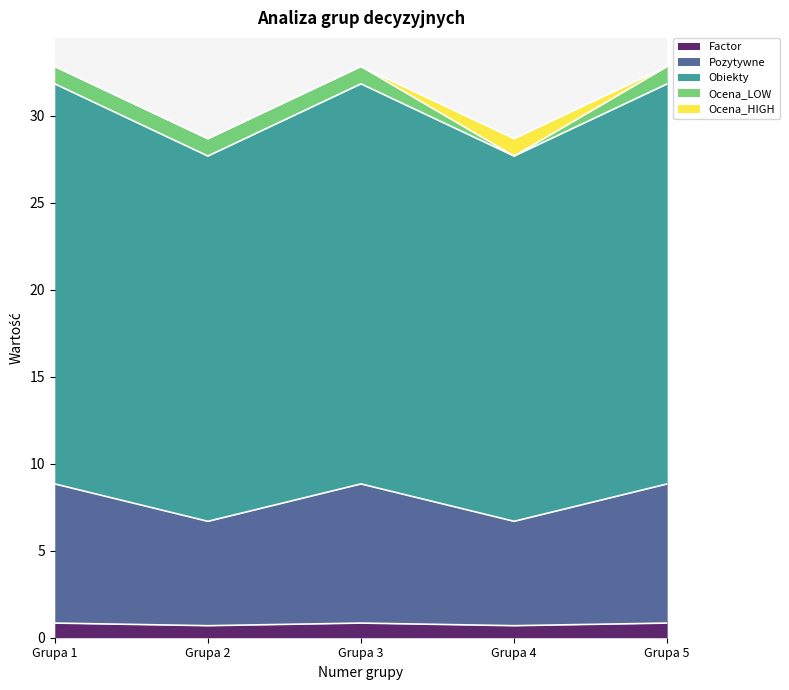

Does the chart have visible grid lines?

No